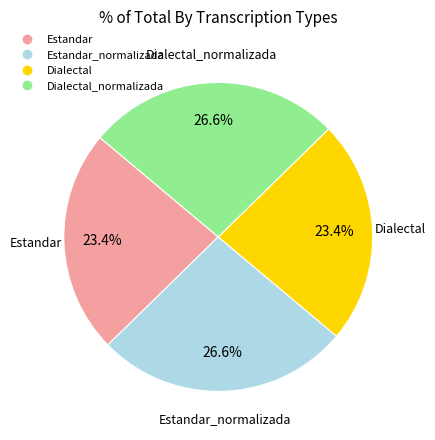

Is there any slice that represents more than half of the pie?

No